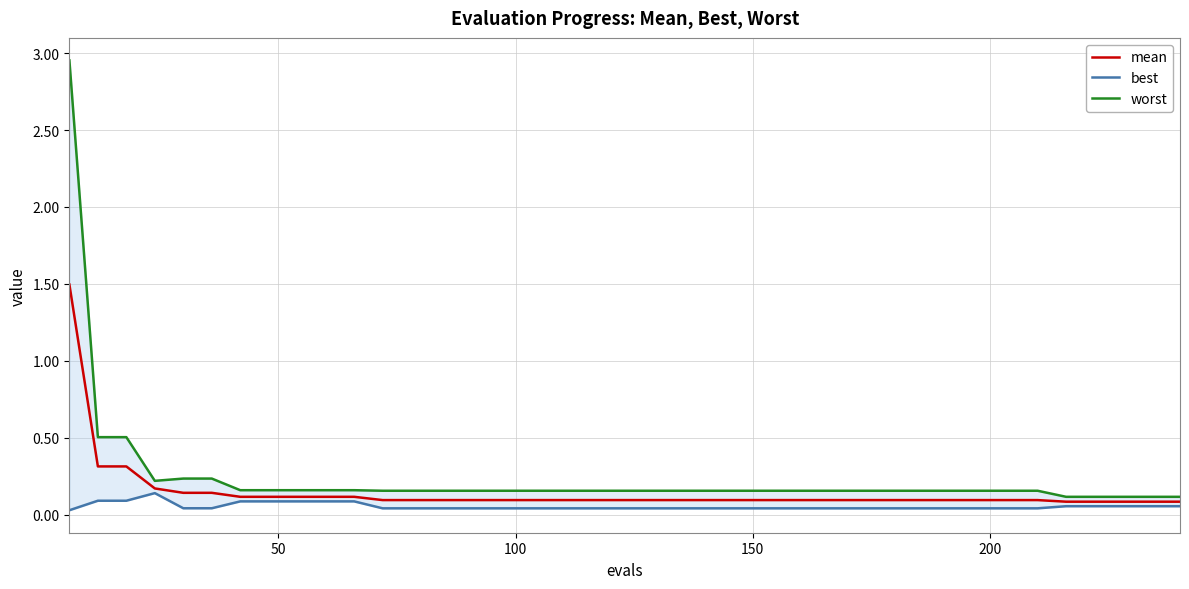

How many best values are between 0 and 1?

40